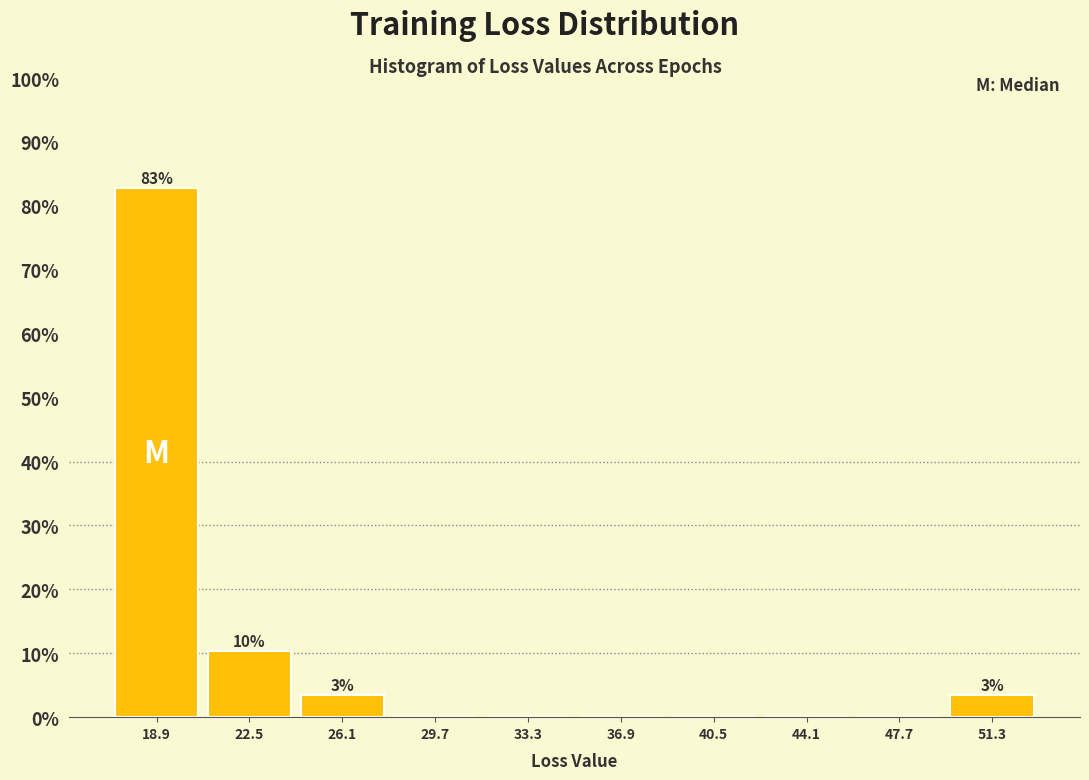

Over which range of the x-axis is the bar tallest?

17.0 to 20.5